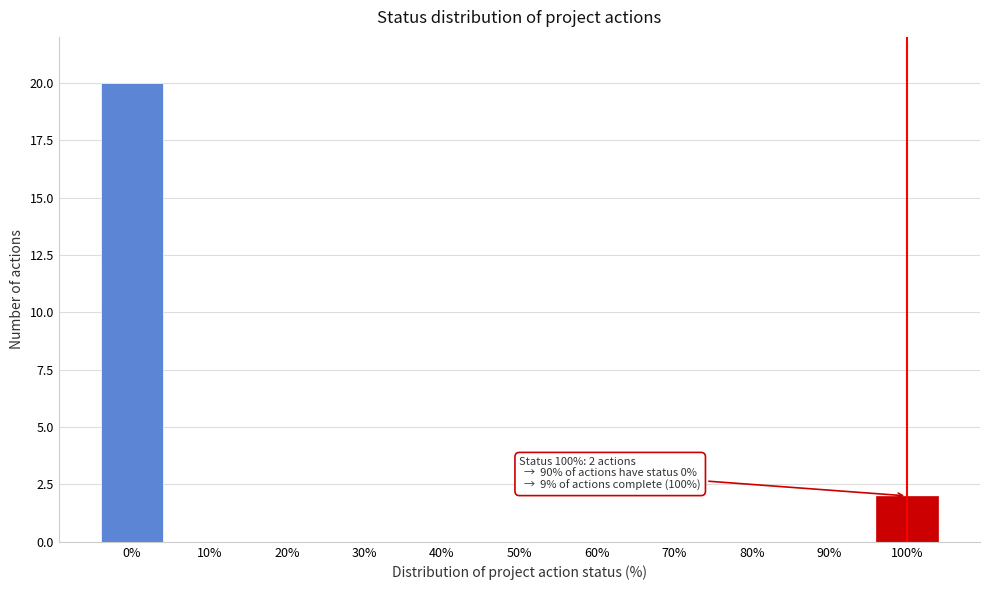

Reading left to right, extract all data points from this chart.

0%=20	10%=0	20%=0	30%=0	40%=0	50%=0	60%=0	70%=0	80%=0	90%=0	100%=2